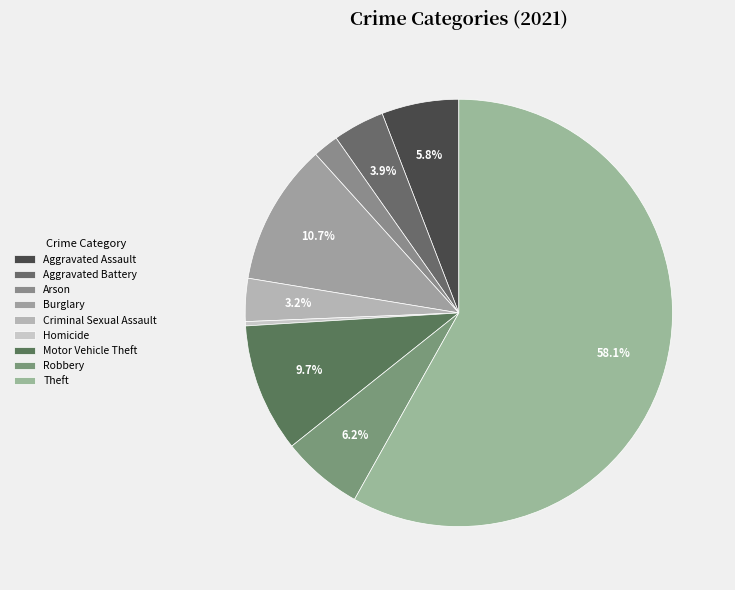

To the nearest percent, what portion does Aggravated Battery represent?

4%